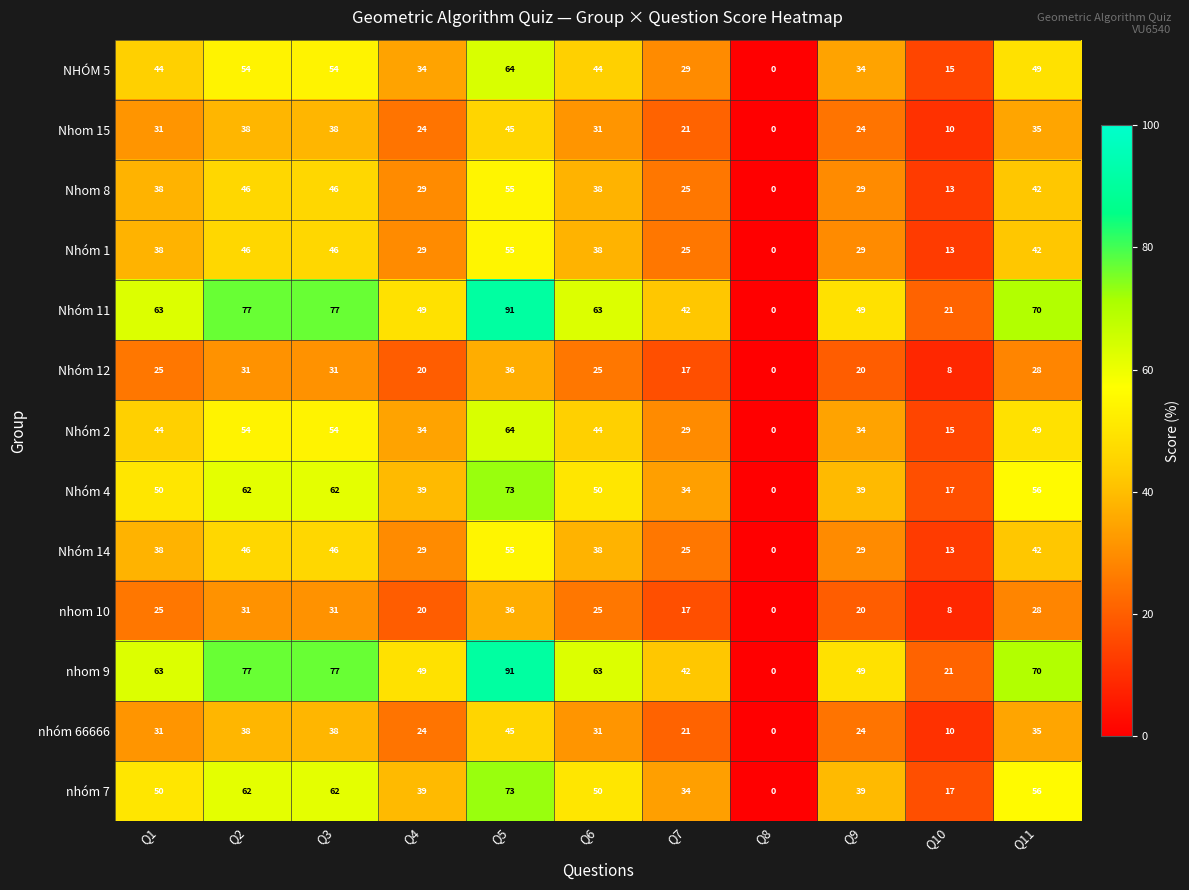

At which category is the sum across all series the highest?

Q5